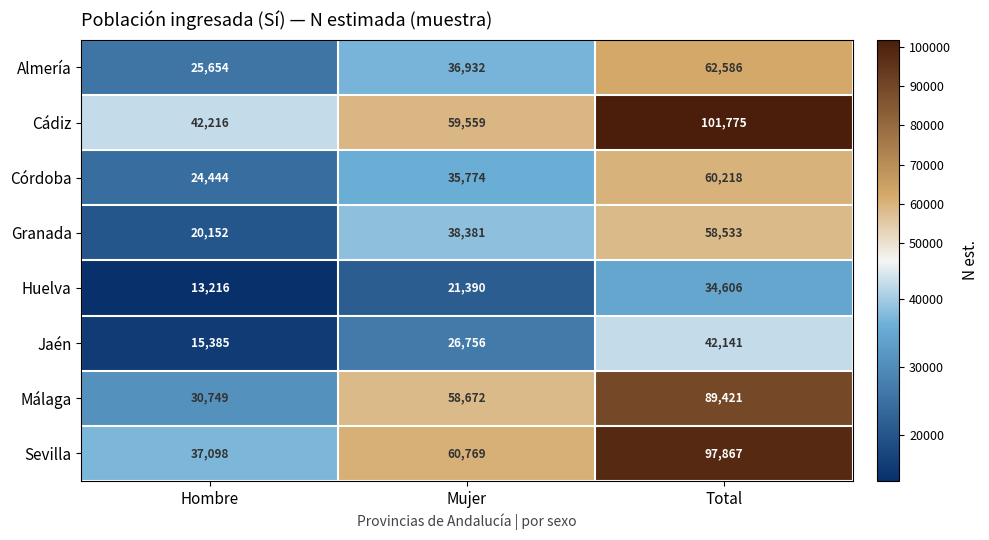

At which category does the chart reach its peak across all series?

Total